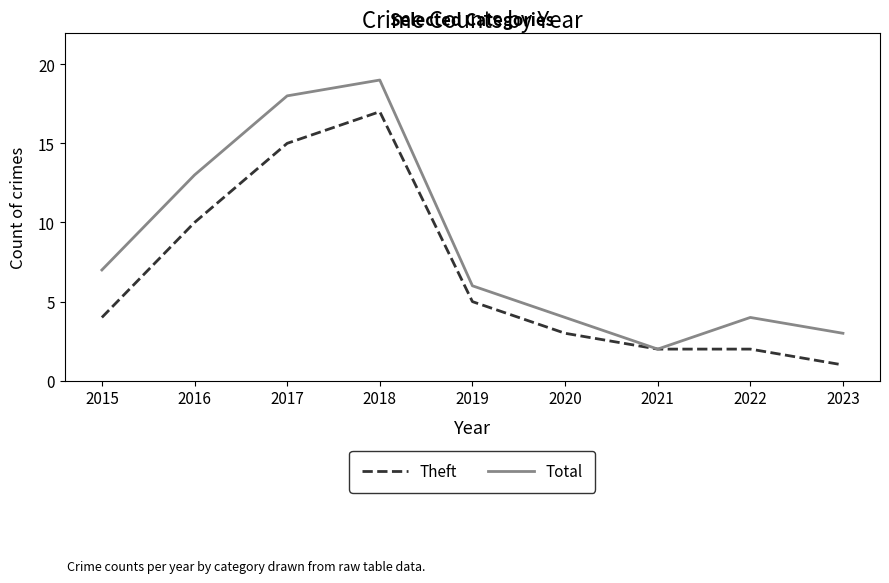

What is the difference between the highest and lowest values at 2022?

2